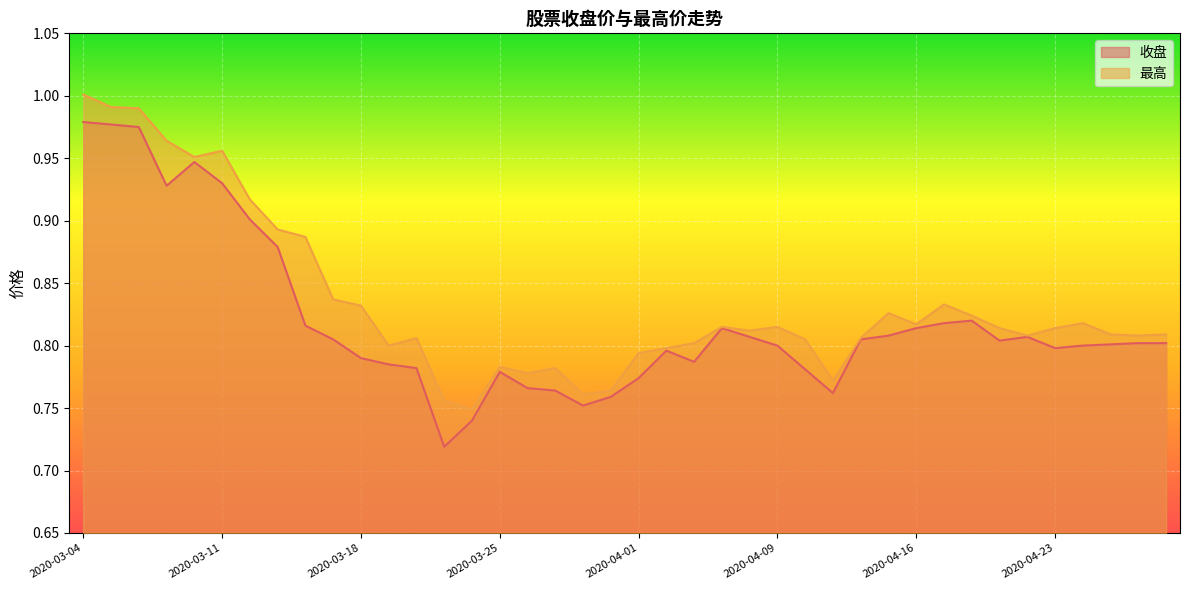

Is it true that 收盘 equals 0.3 at 2020-04-22?

False